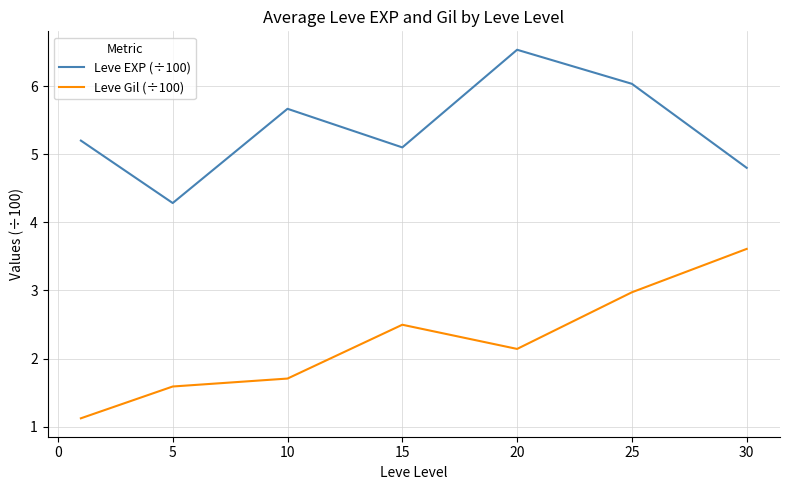

What is the difference between the maximum and minimum values in the Leve Gil (÷100) series?

2.5